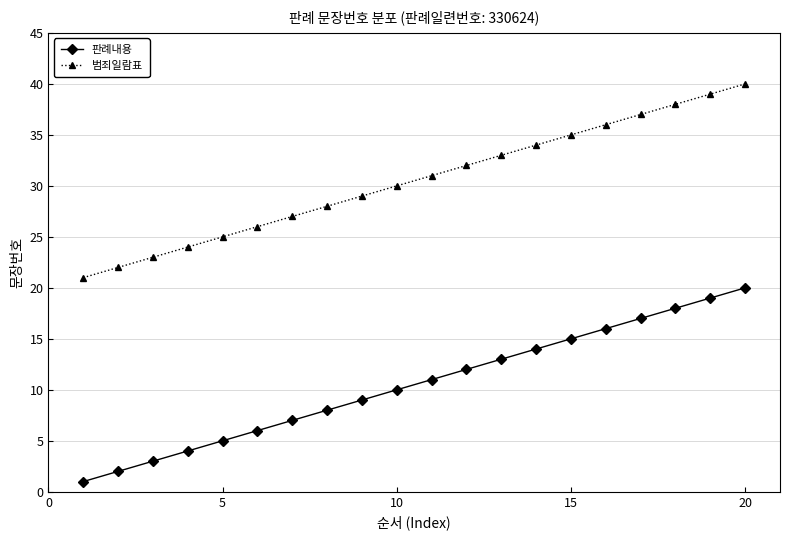

Rank the series by their maximum value, from lowest to highest.

판례내용, 범죄일람표